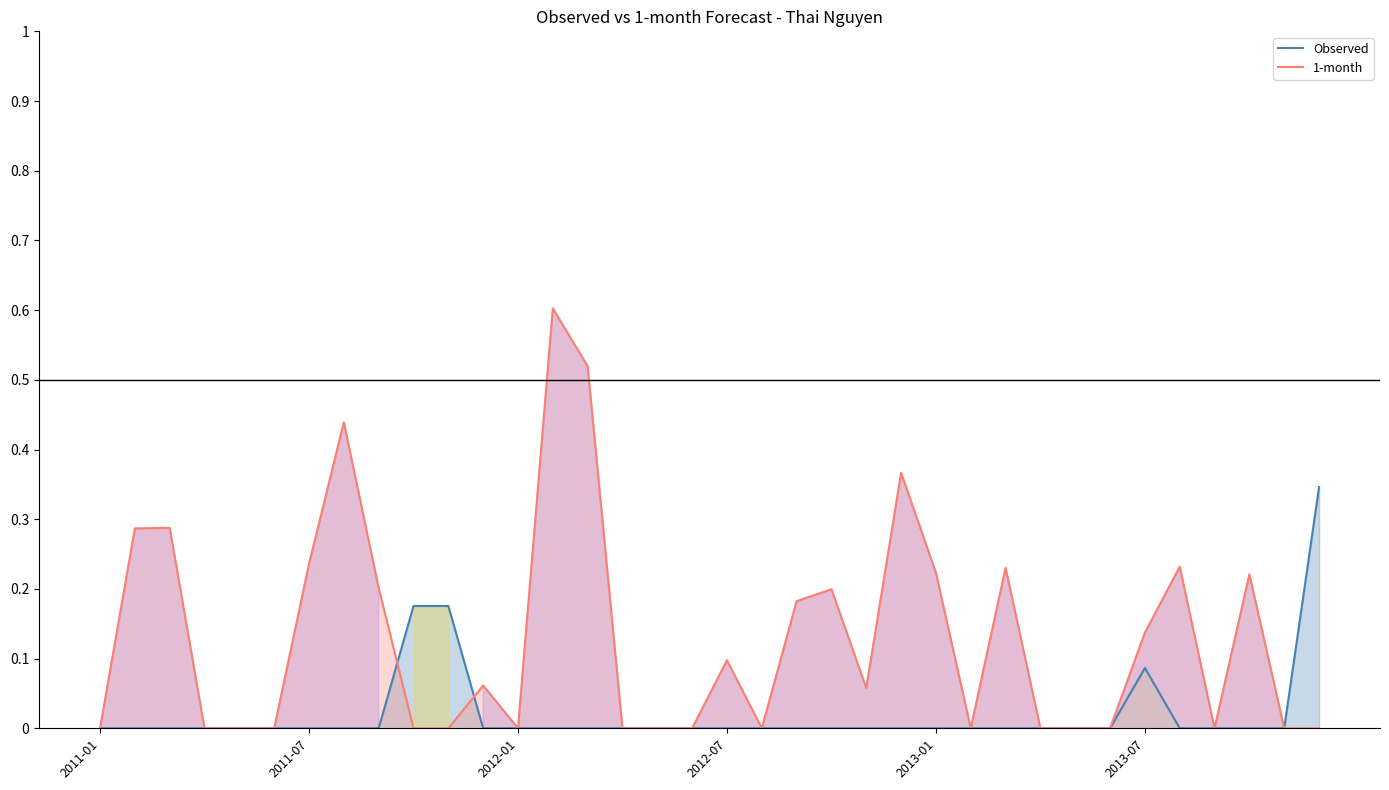

How many categories are shown in the chart?

36